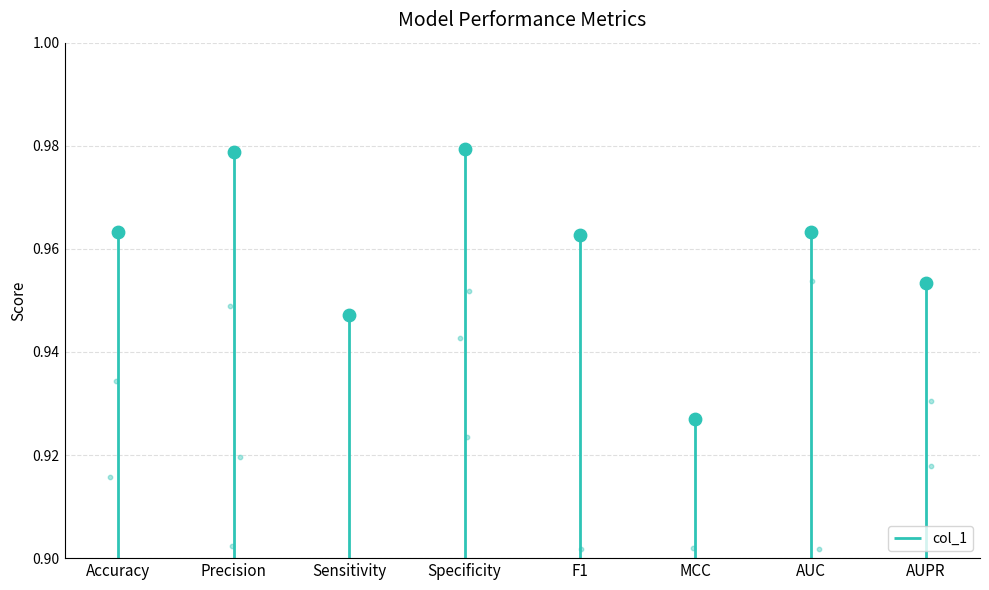

Between AUC and Precision, which is larger?

Precision